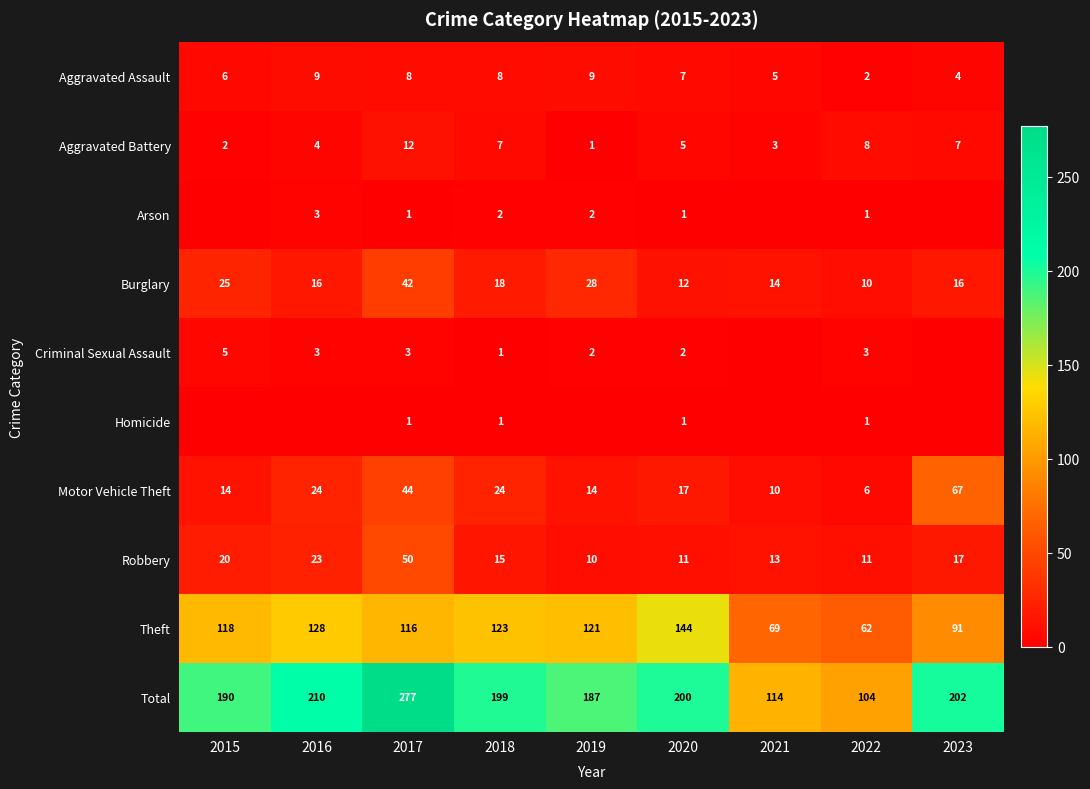

Between 2017 and 2015, which is larger?

2017